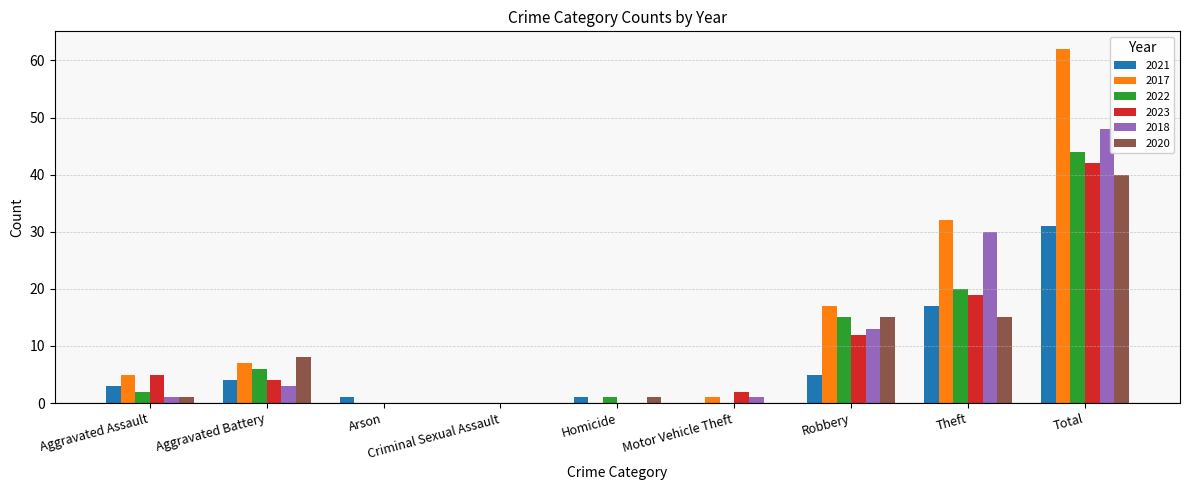

At which label is 2022 closest to 22?

Theft